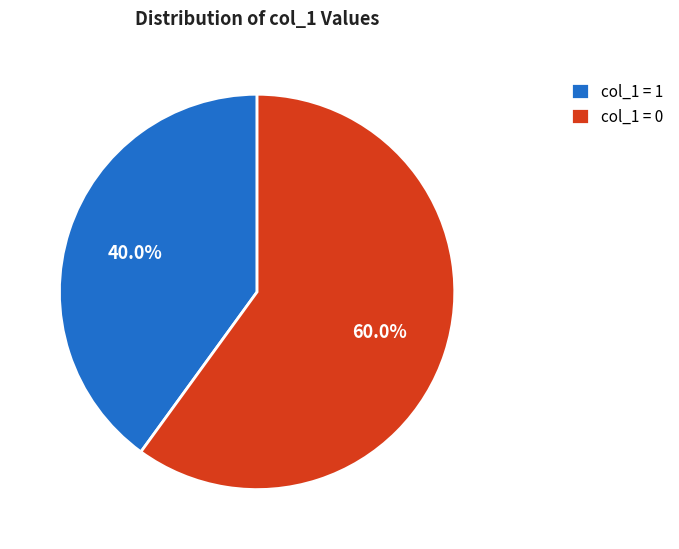

Which category has the biggest portion of the pie?

col_1 = 0